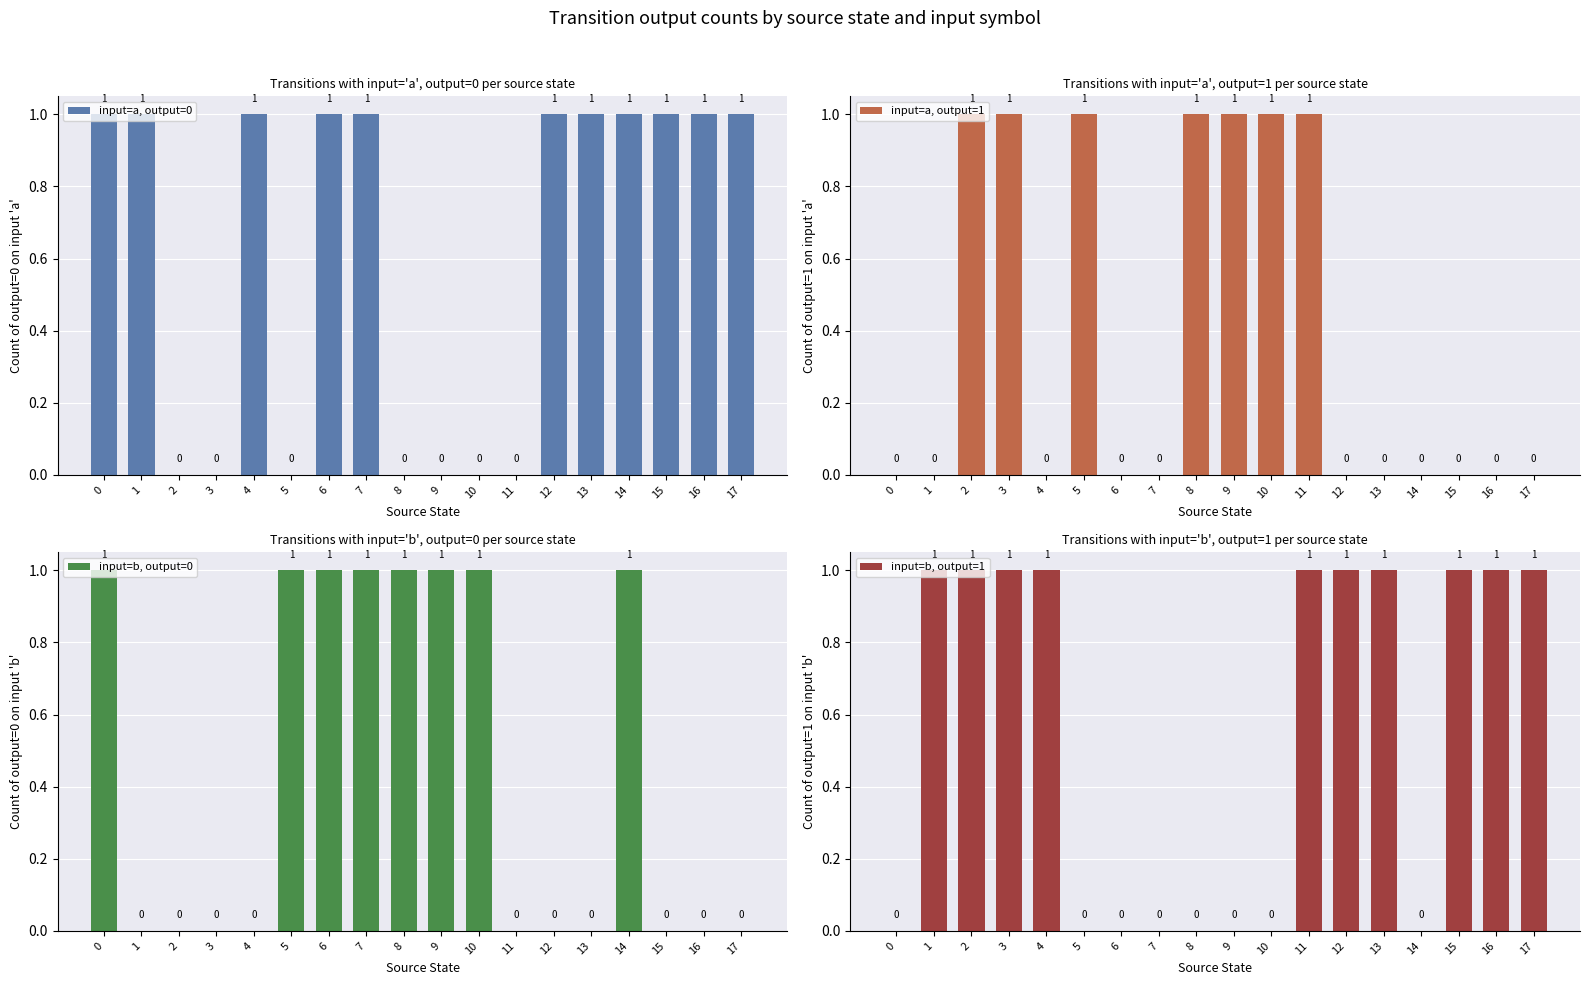

Is it true that input=a, output=1 equals 0 at 1?

True